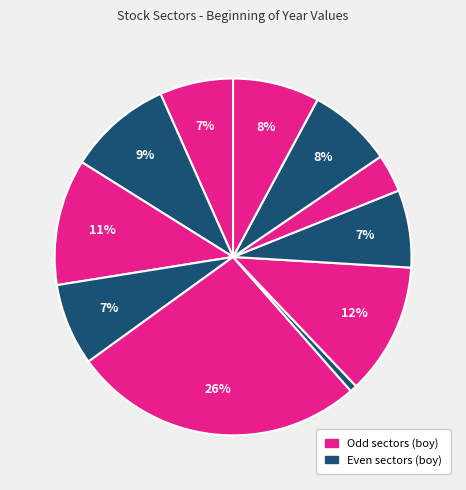

To the nearest percent, what is the difference between the largest and smallest slice percentages?

26%